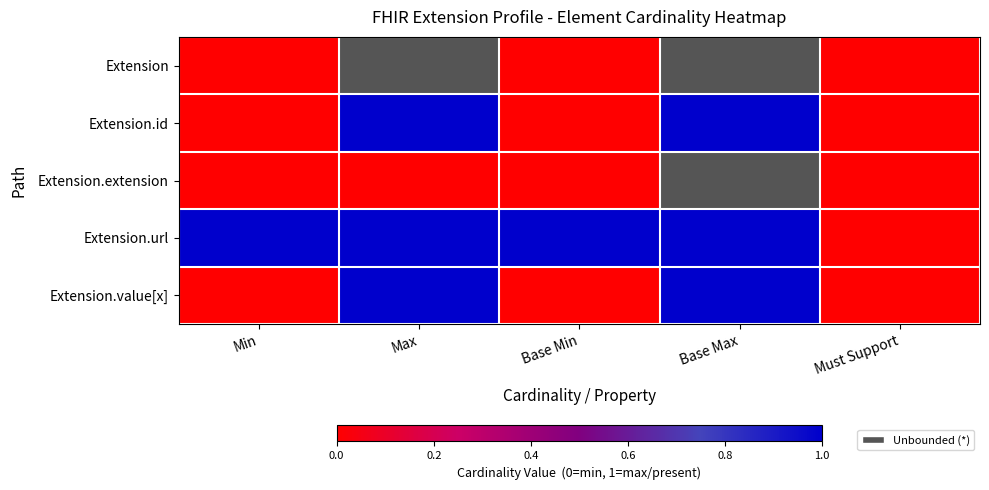

What is the difference between the highest and lowest values at Base Min?

1.0